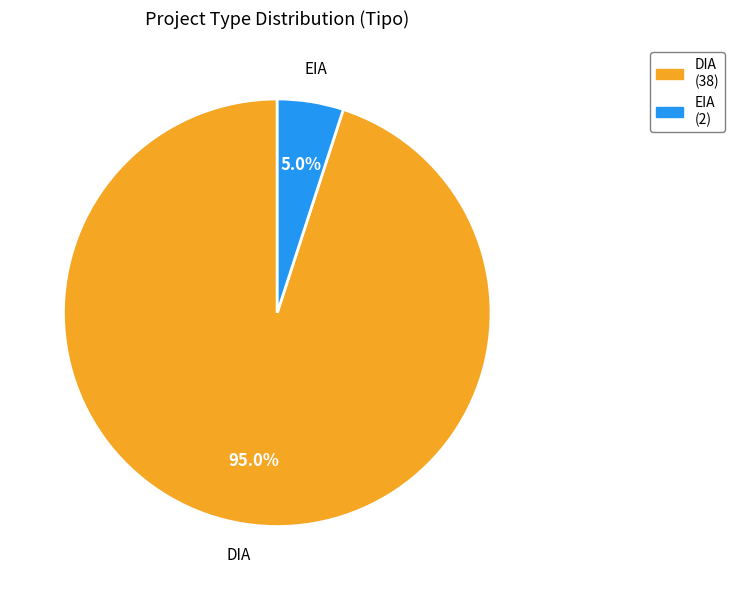

What percentage do DIA and EIA together represent?

100.0%